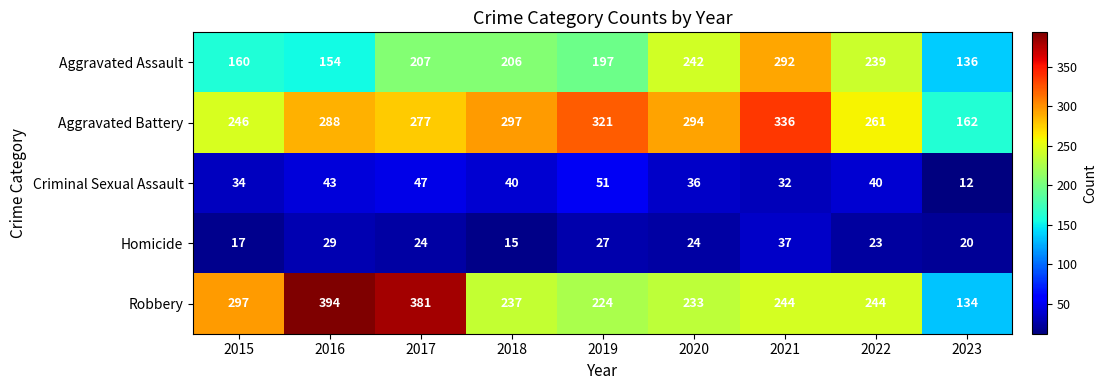

The Aggravated Assault series shows 325 at 2017. True or false?

False